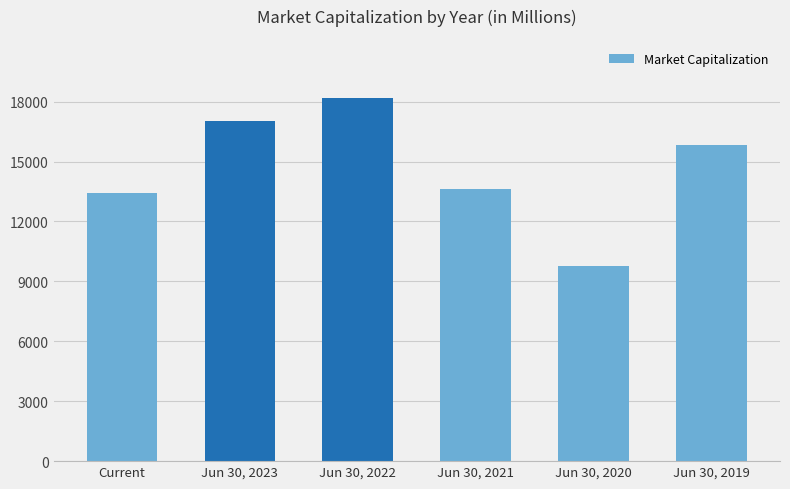

How many bars are there in total?

6